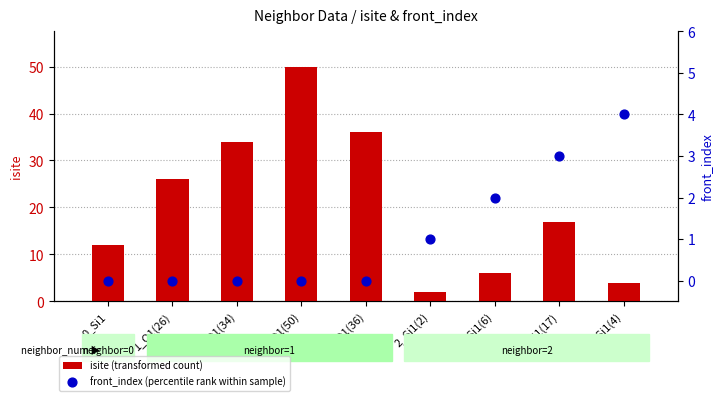

What are all the series names shown in the legend?

isite (transformed count), front_index (percentile rank within sample)